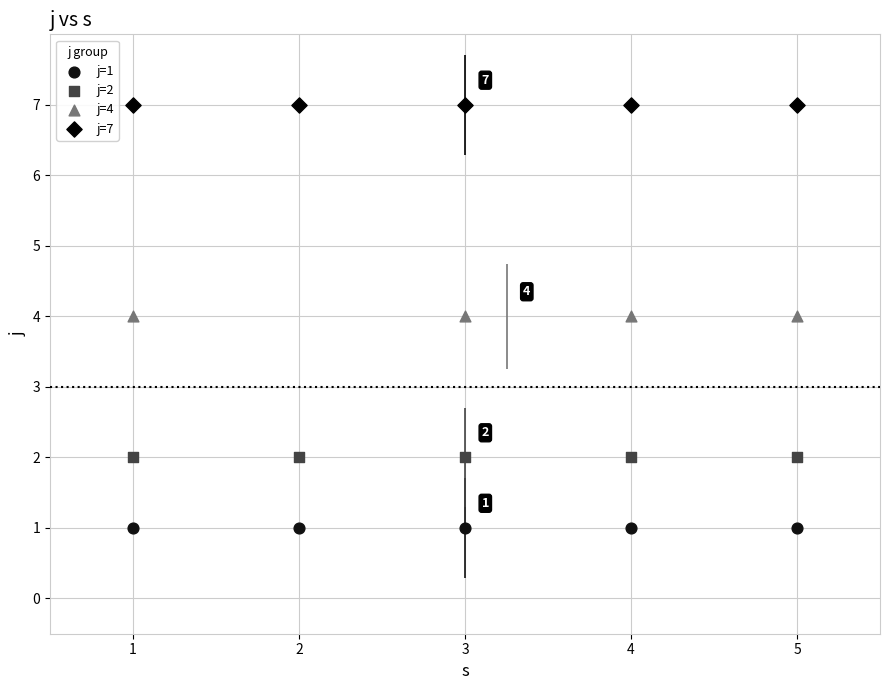

Which series reaches the minimum Y coordinate?

j=1